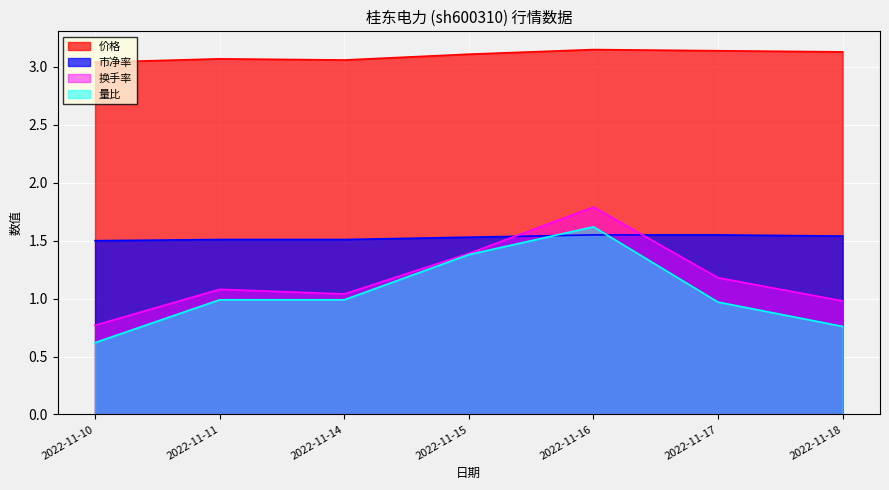

What is the average value of the 量比 series?

1.0